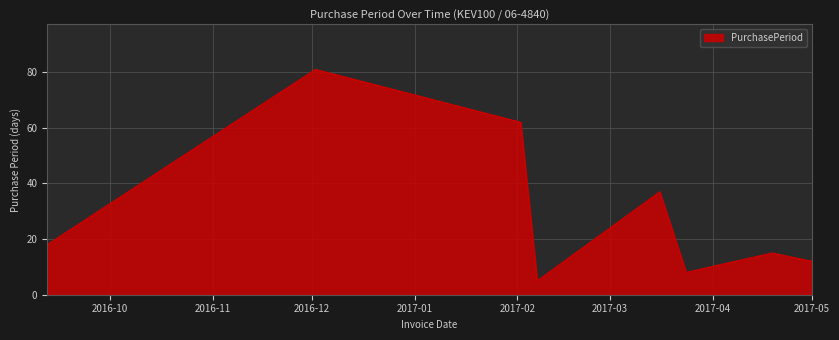

What is the smallest value displayed?

5